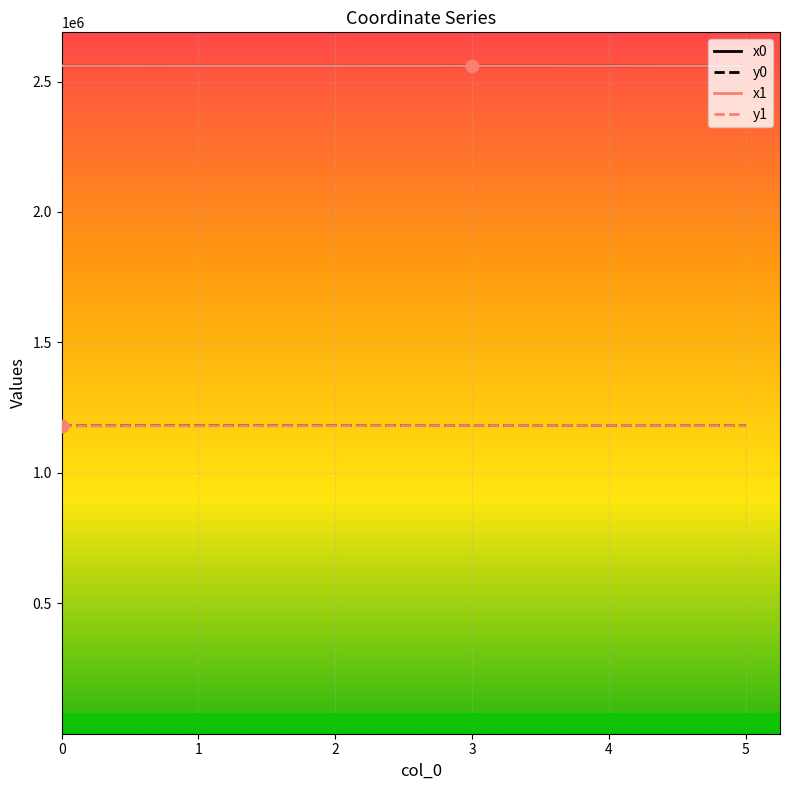

What is the spread (max minus min) of values at 4?

1379372.7